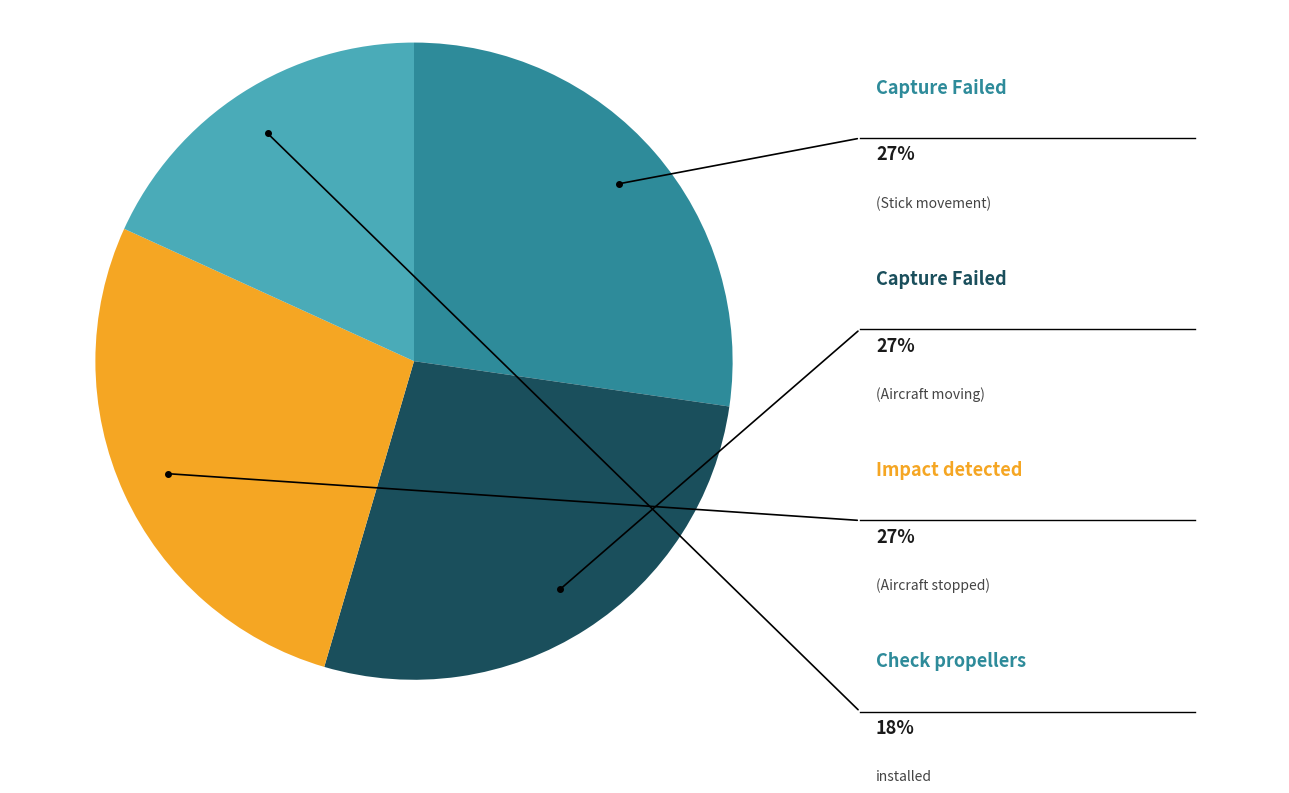

Is there any slice that represents more than half of the pie?

No